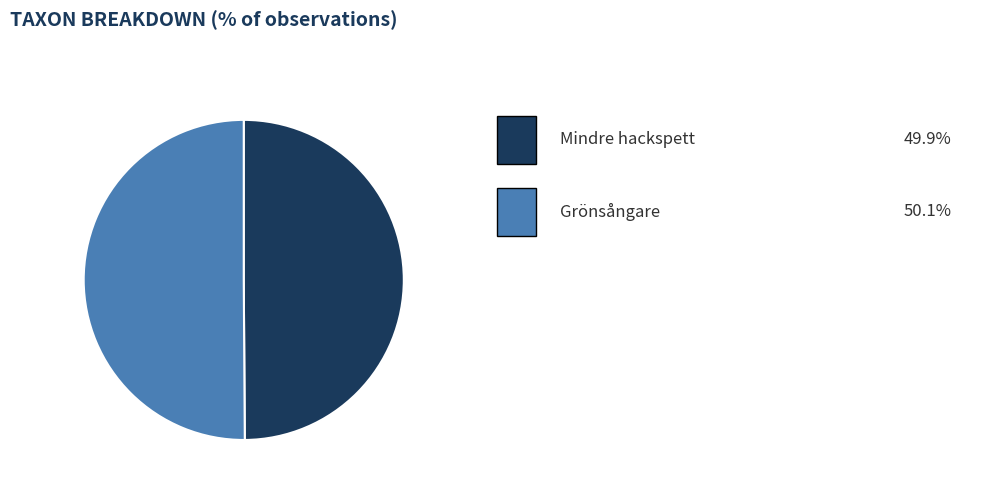

Which category accounts for the majority?

Grönsångare